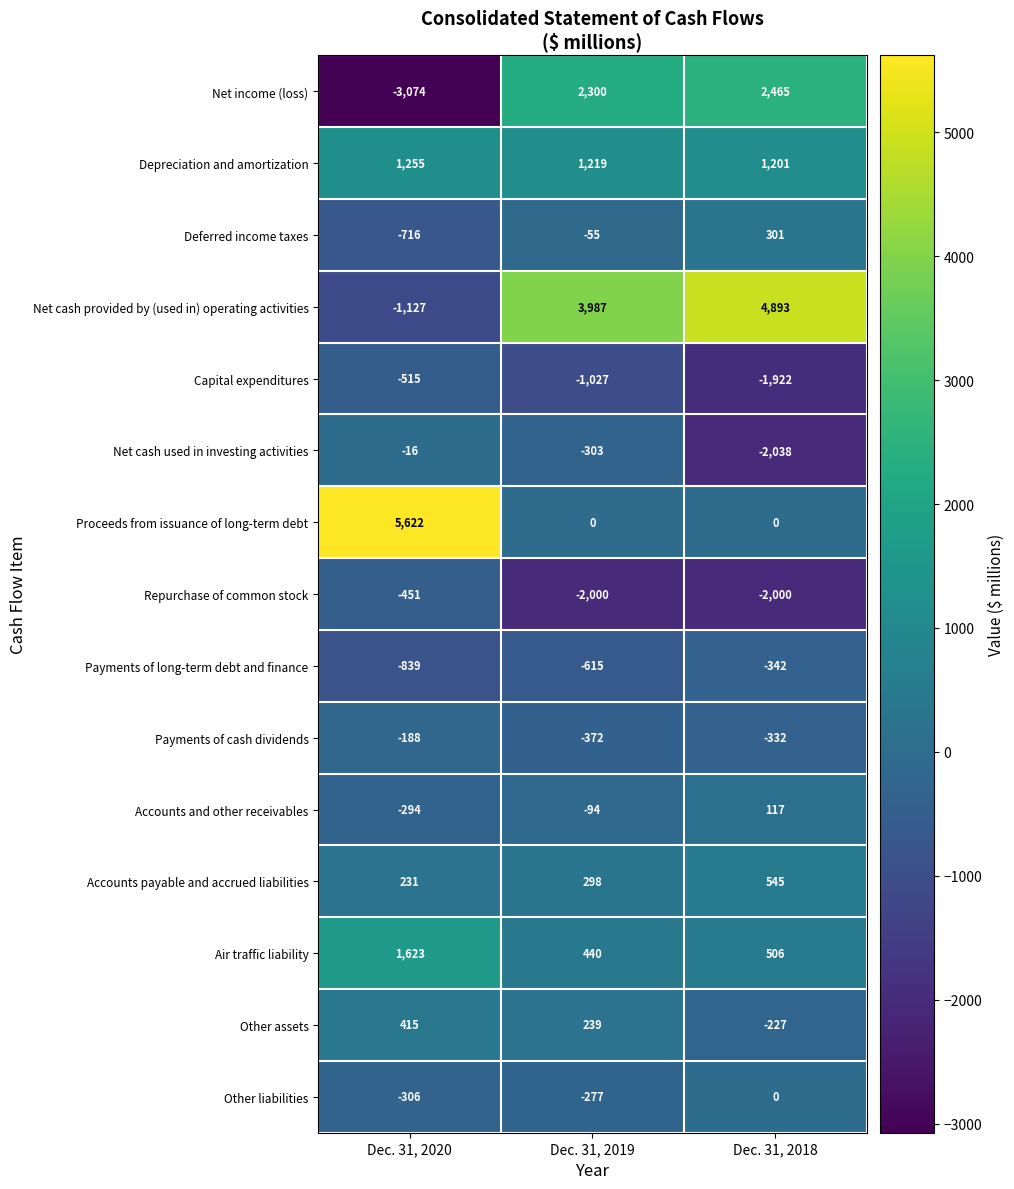

The Payments of cash dividends series shows -332 at Dec. 31, 2018. True or false?

True